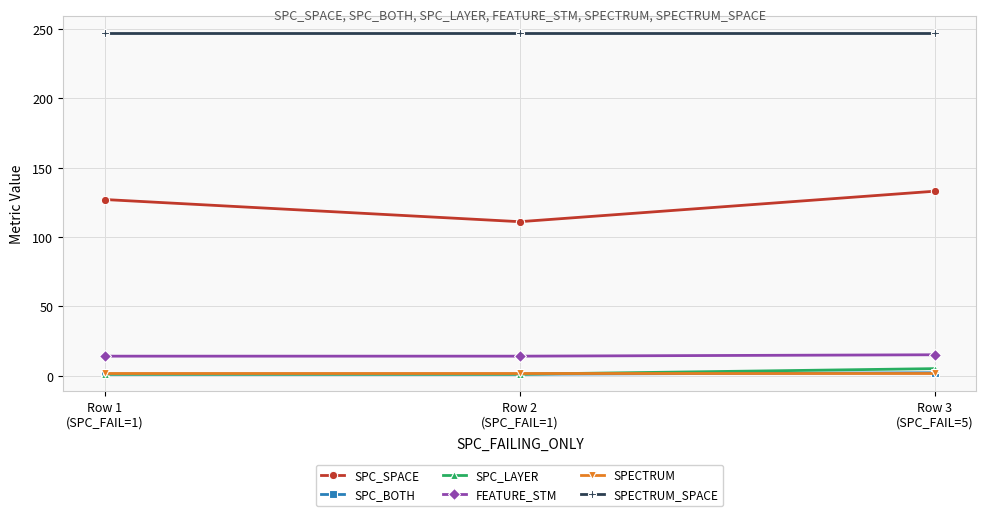

How many SPC_BOTH values are between 1 and 2?

3